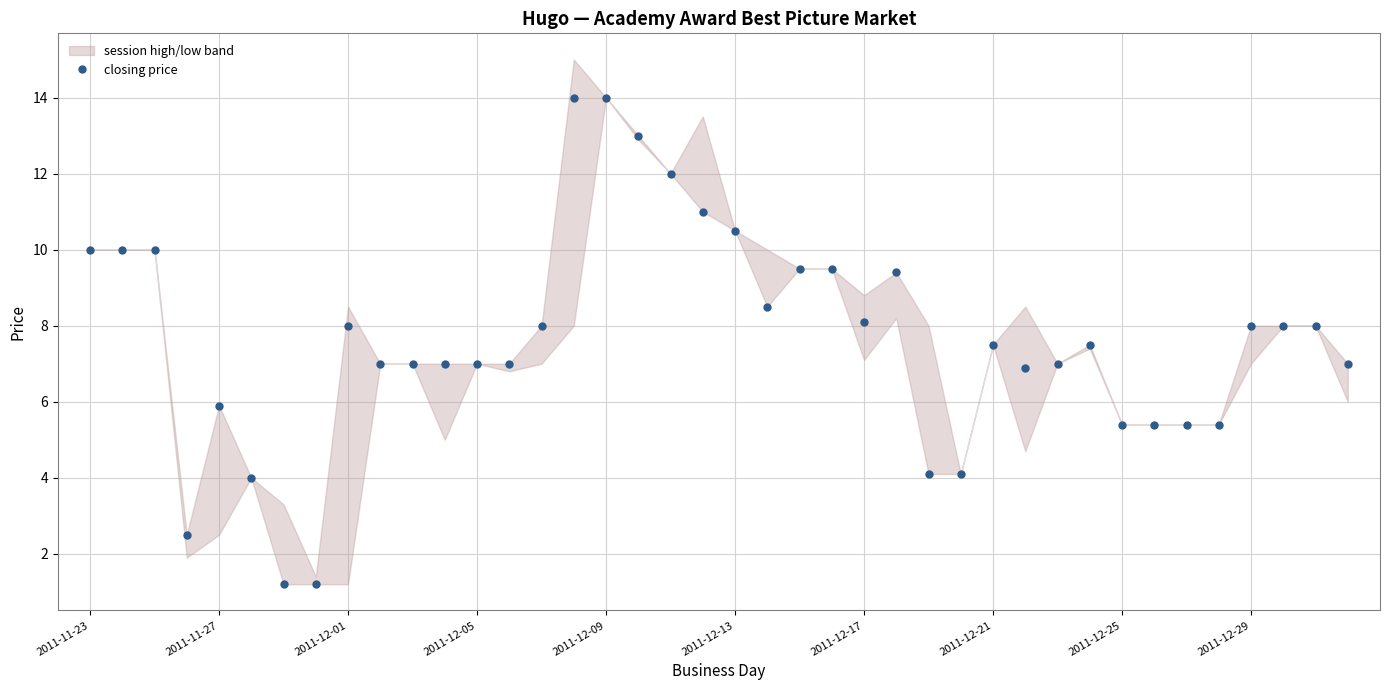

True or false: closing price has more than 1 points higher than both neighbors.

True